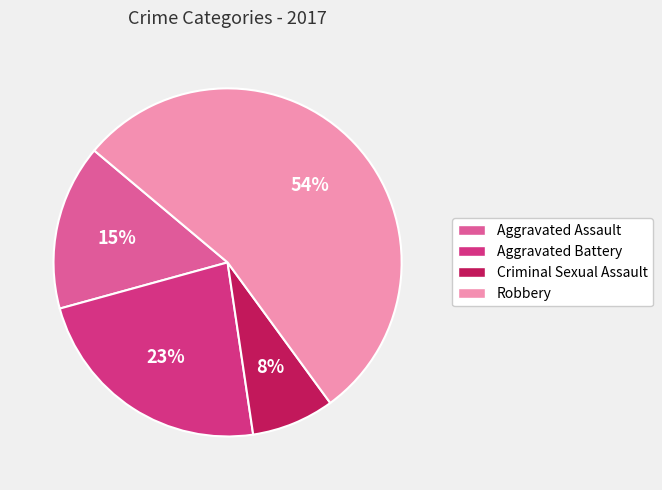

How many slices are in this pie chart?

4